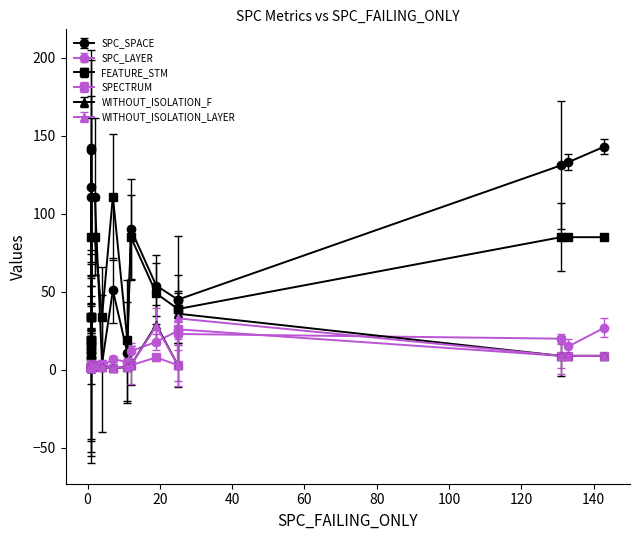

True or false: WITHOUT_ISOLATION_F and SPECTRUM cross at least once.

True